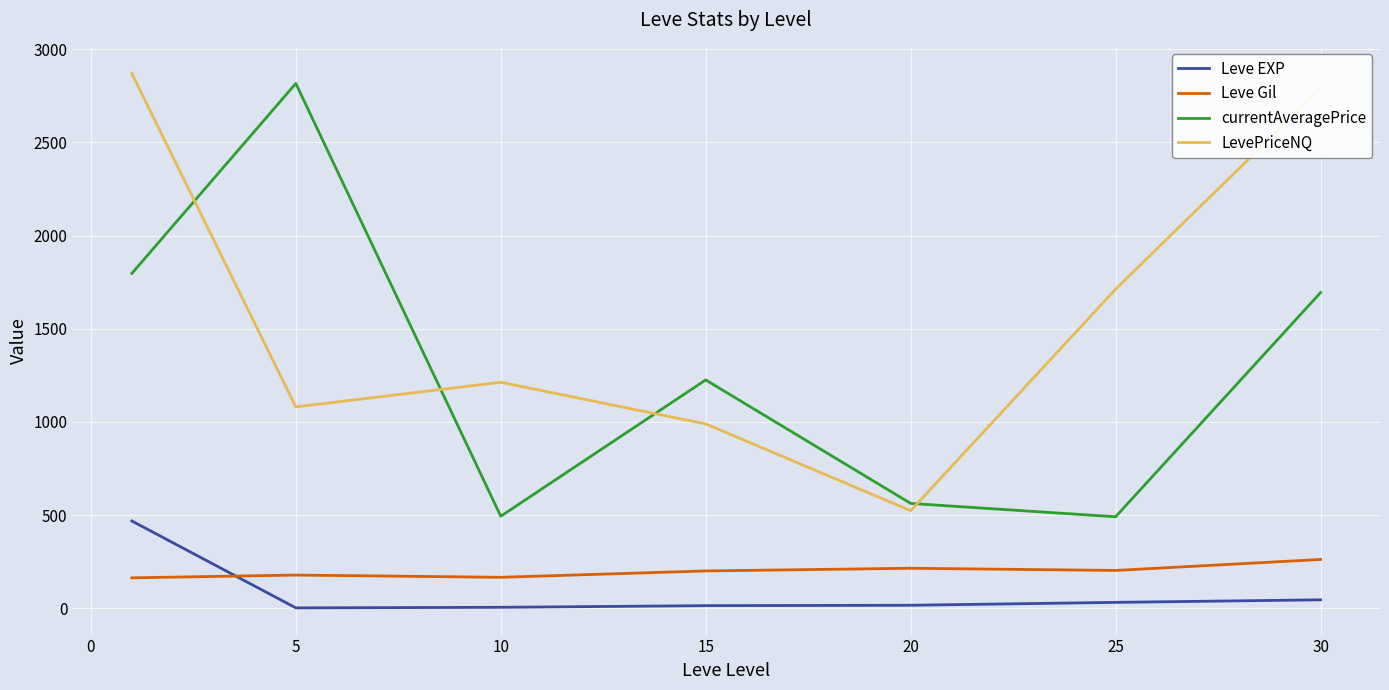

True or false: Leve Gil and currentAveragePrice intersect in this chart.

False